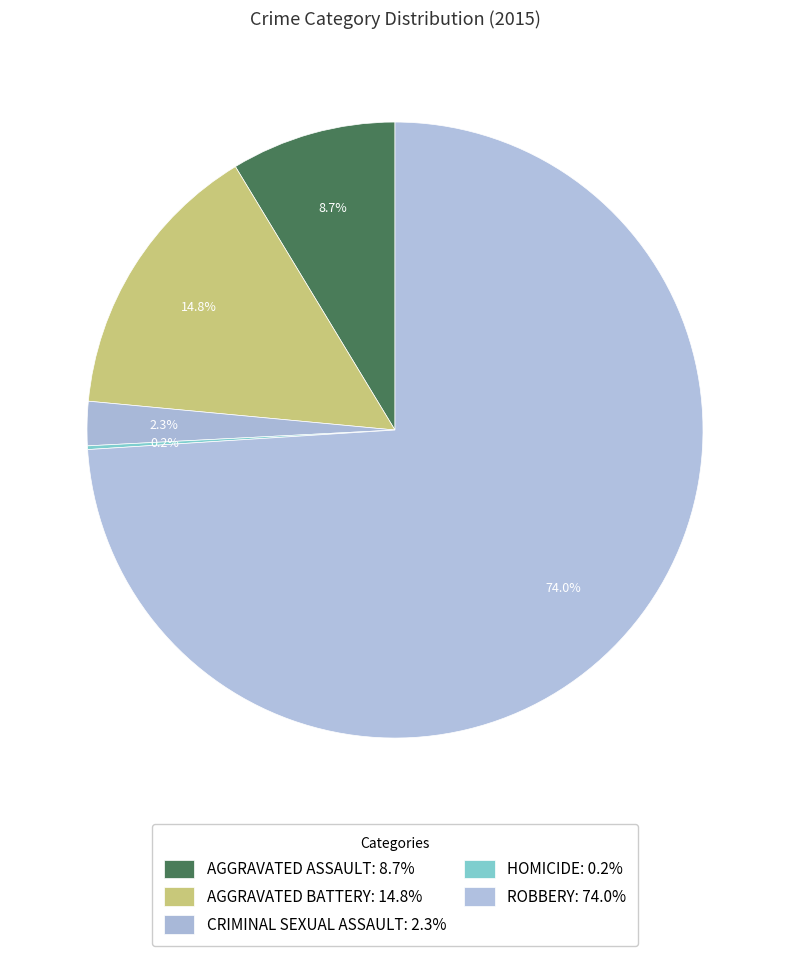

Which slice is the smallest?

Homicide